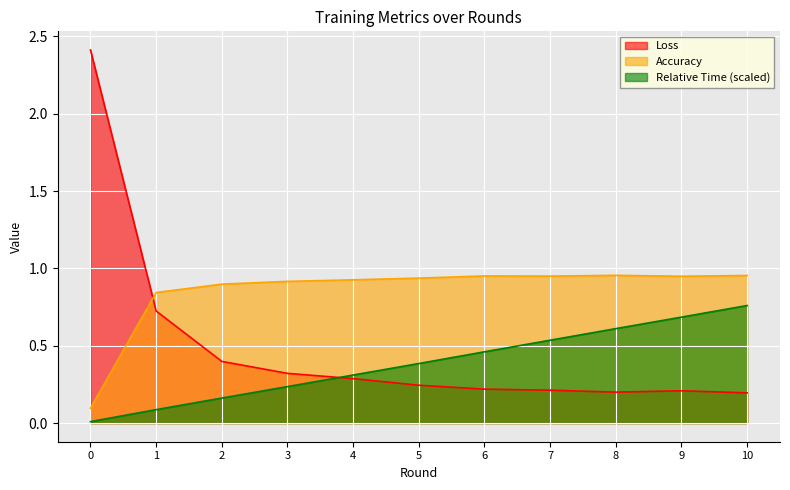

Reading left to right, transcribe all the data shown in this chart.

Loss: 2.4	0.7	0.4	0.3	0.3	0.2	0.2	0.2	0.2	0.2	0.2
Accuracy: 0.1	0.8	0.9	0.9	0.9	0.9	1.0	0.9	1.0	0.9	1.0
Relative Time: 0.0	0.1	0.2	0.2	0.3	0.4	0.5	0.5	0.6	0.7	0.8